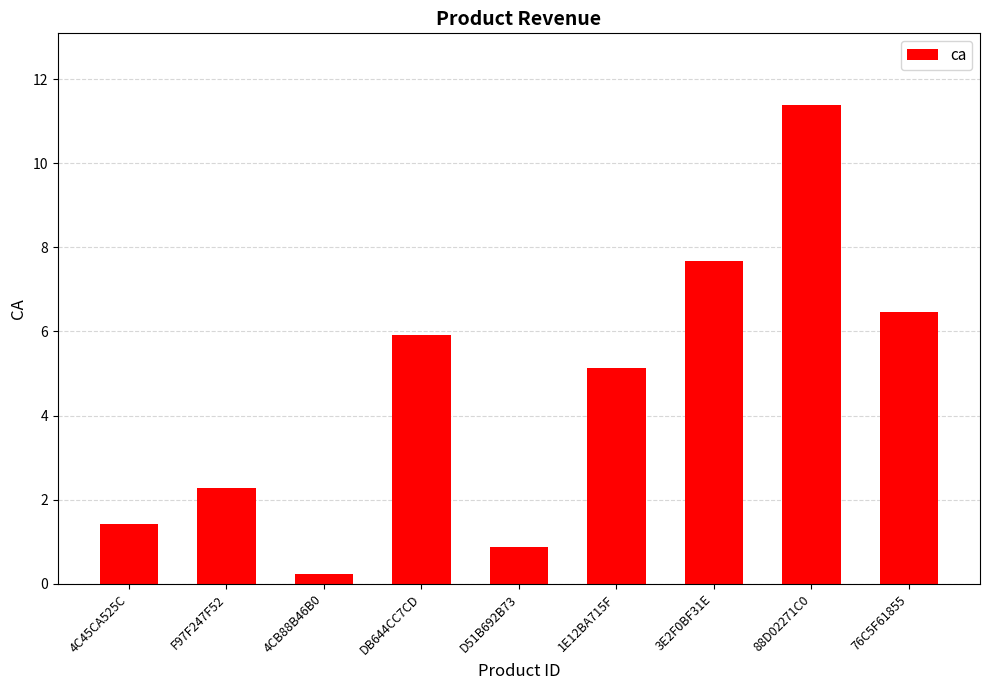

What is the label of the 6th bar from the right?

DB644CC7CD